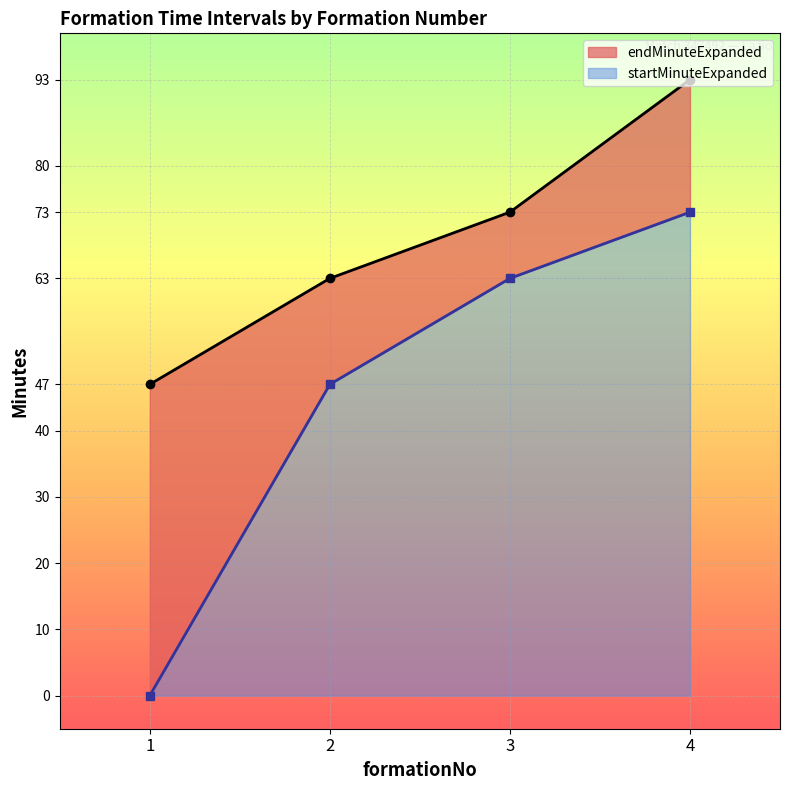

Between 2 and 4, which is larger?

4